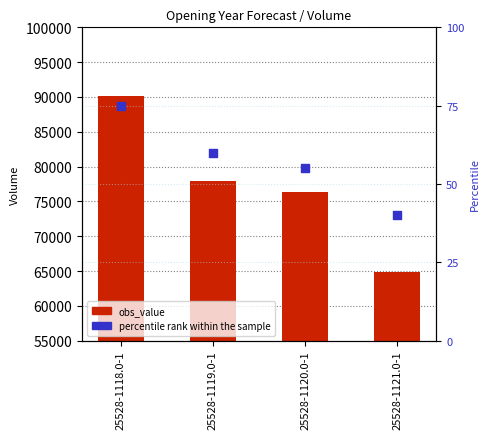

At how many categories does at least one series exceed 3664?

4